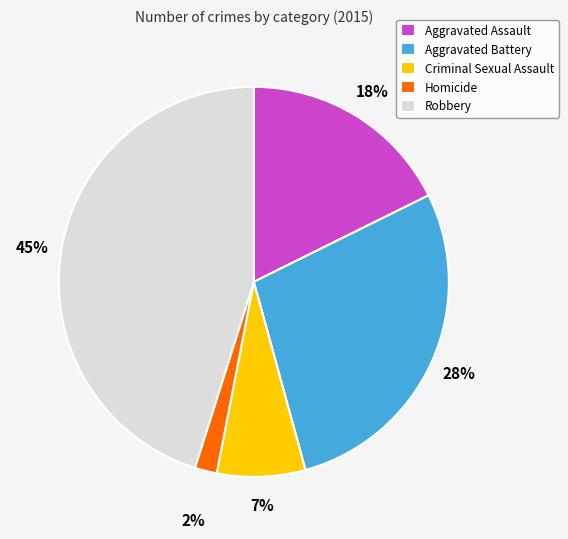

True or false: Robbery accounts for 45% of the total.

True